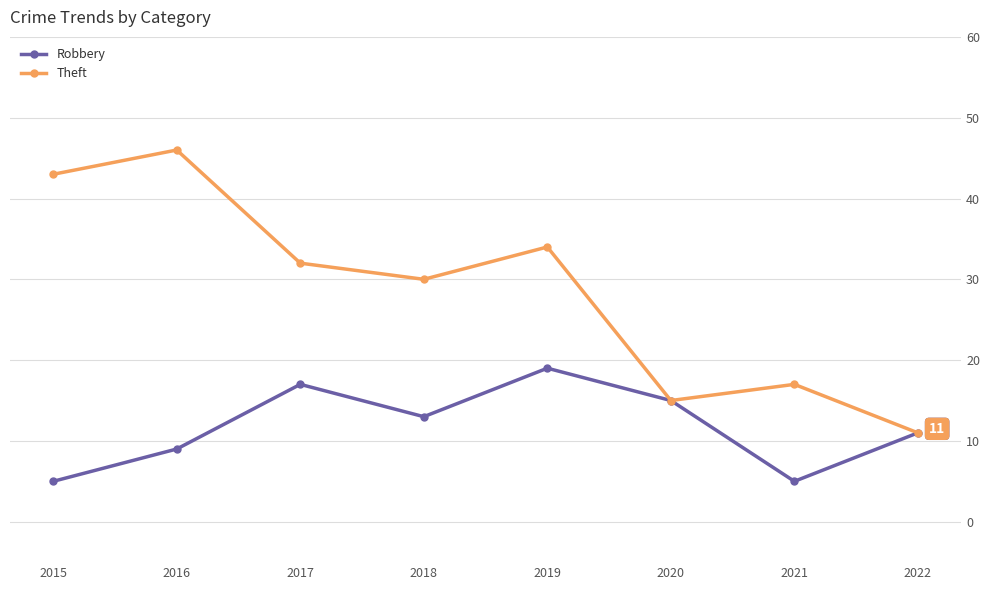

What is the spread (max minus min) of values at 2019?

15